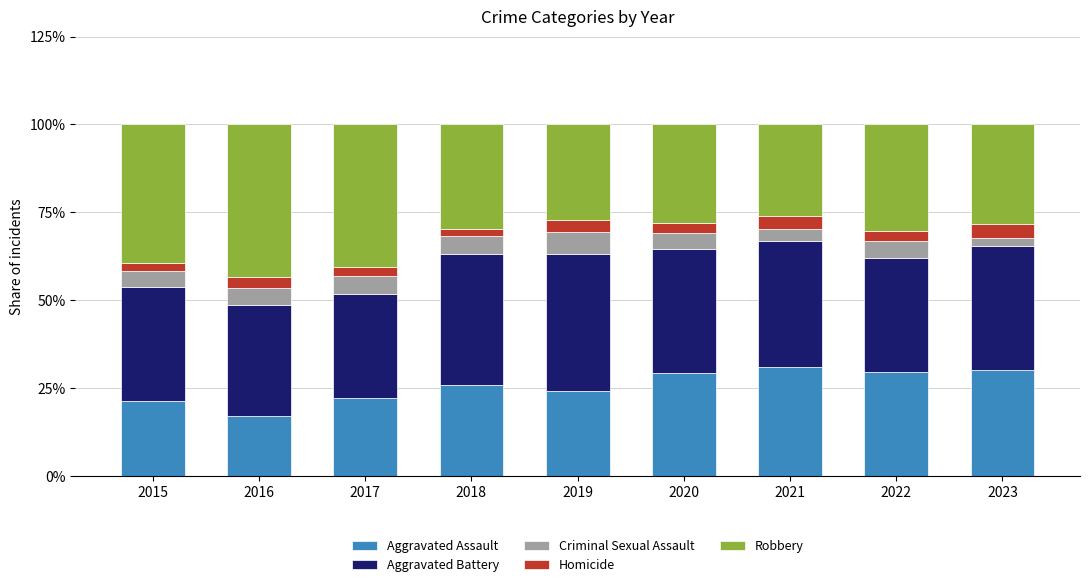

How many data points does each series have?

9